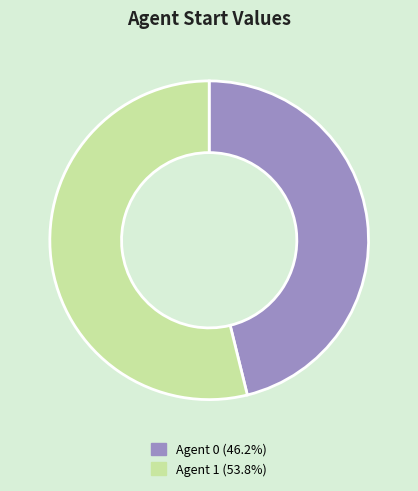

Count the number of slices in the pie.

2